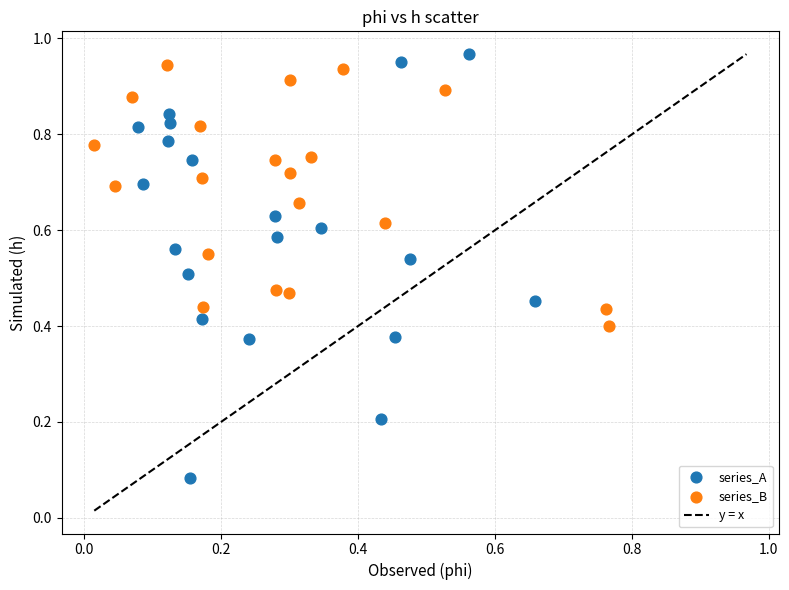

Which series has the widest spread of Y values?

series_A